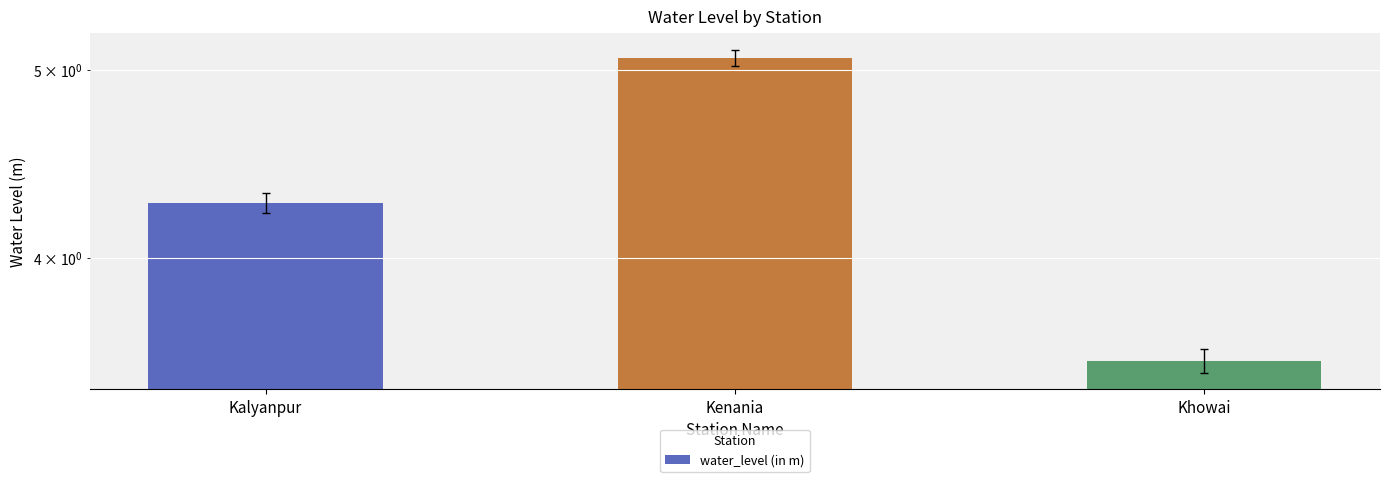

Rank the categories by value from highest to lowest.

Kenania, Kalyanpur, Khowai